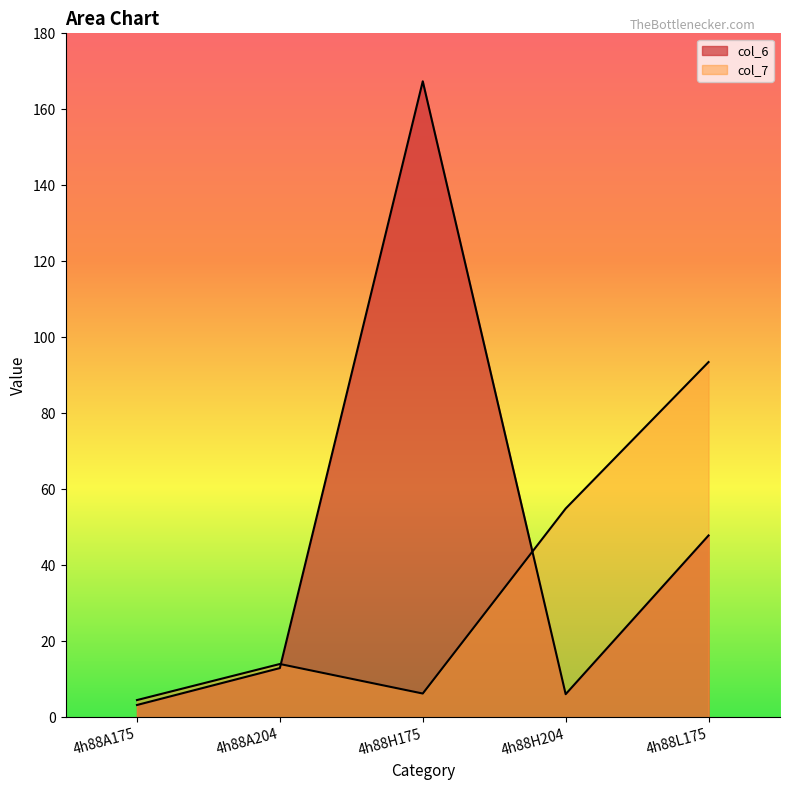

The col_6 series shows 3.3 at 4h88A175. True or false?

True